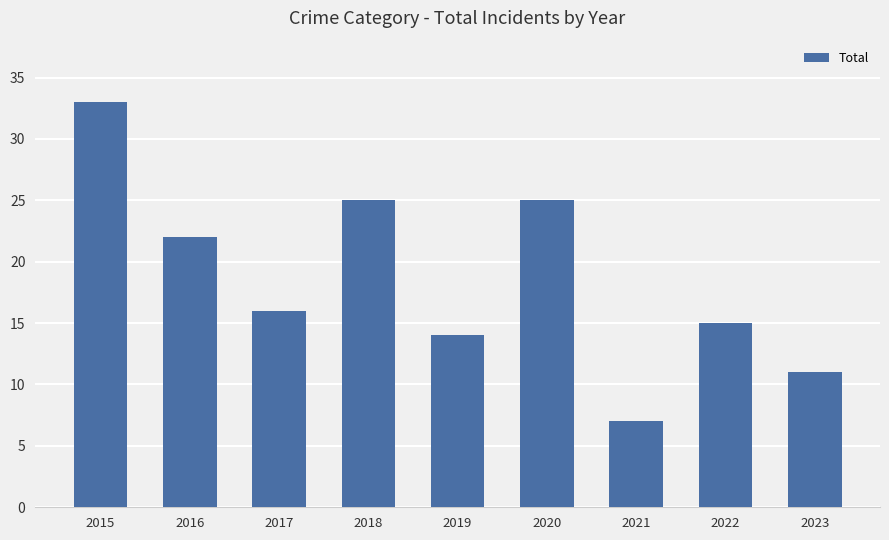

True or false: the data shows 21 at 2019.

False